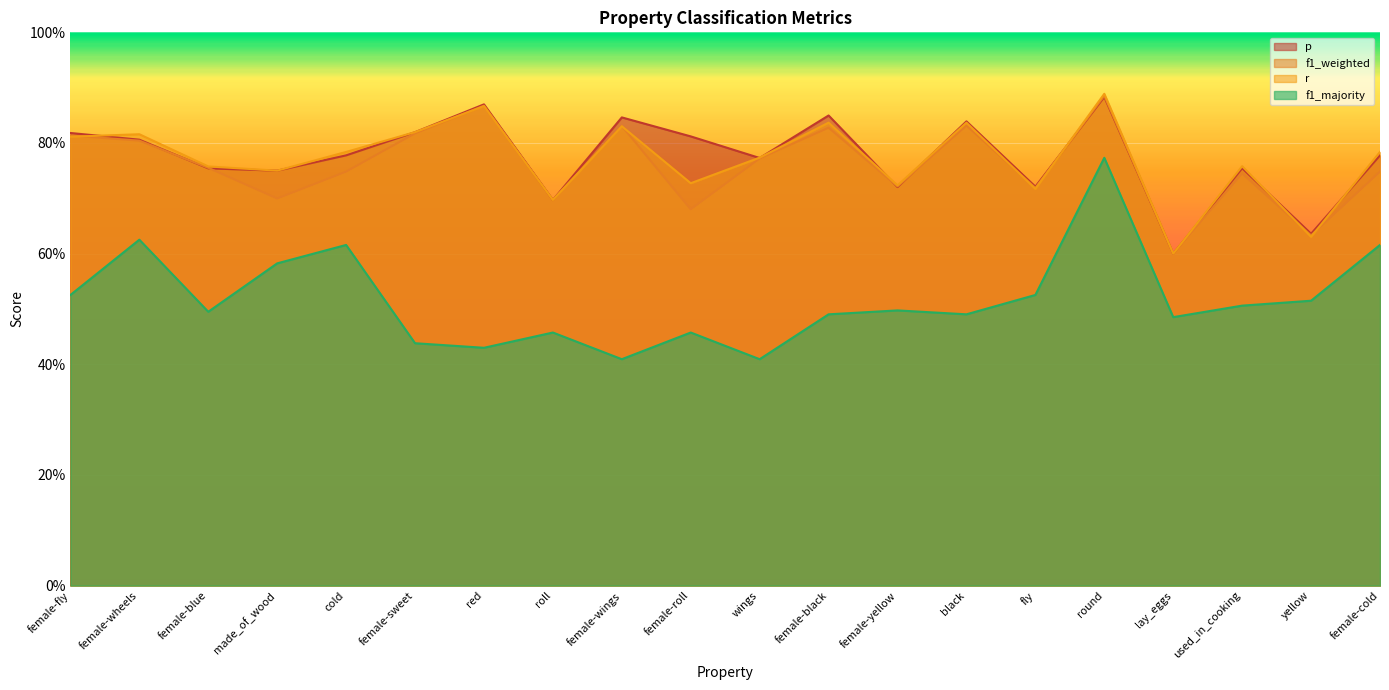

At round, list the series in order from largest to smallest.

r, f1_weighted, p, f1_majority